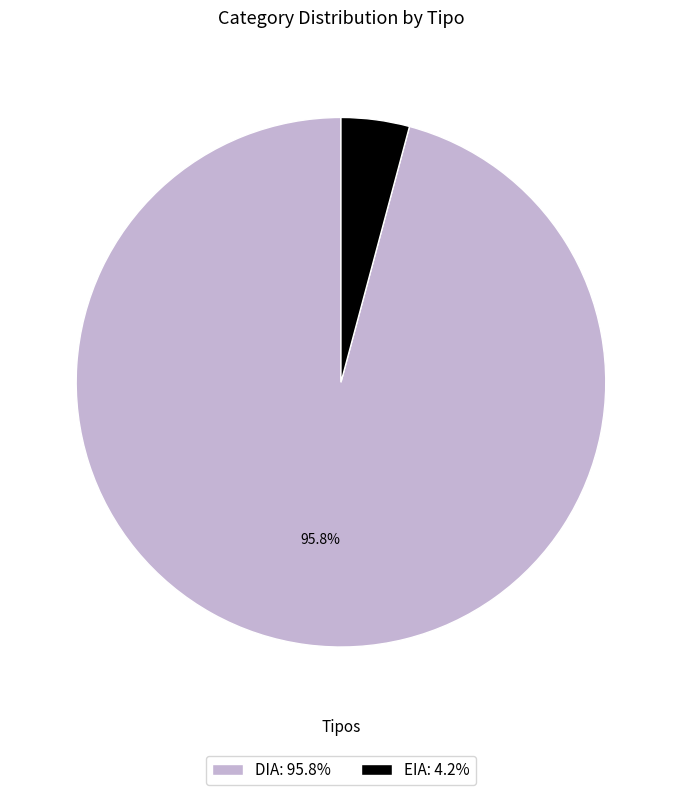

Which slice is the smallest?

EIA